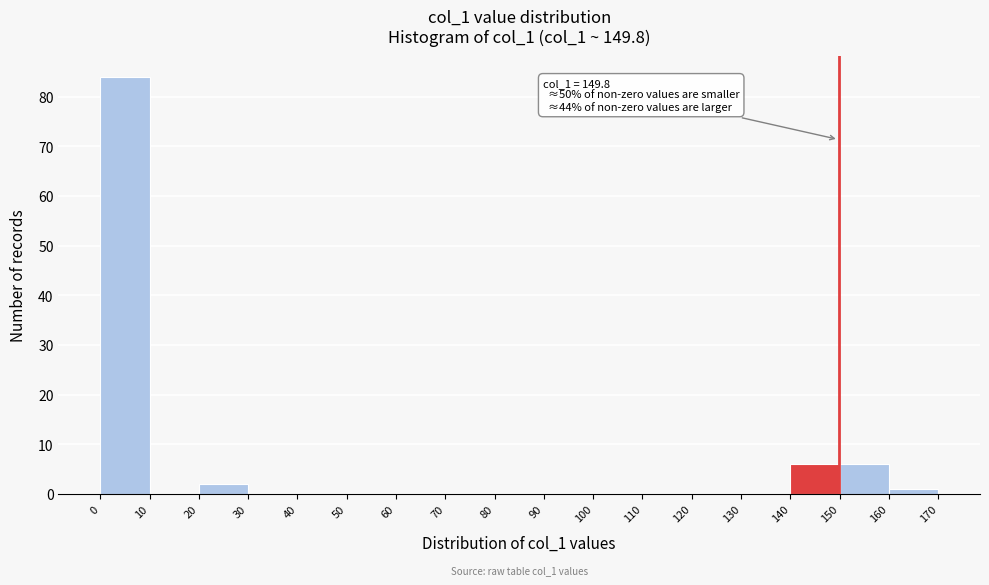

Over which range of the x-axis is the bar tallest?

0 to 10